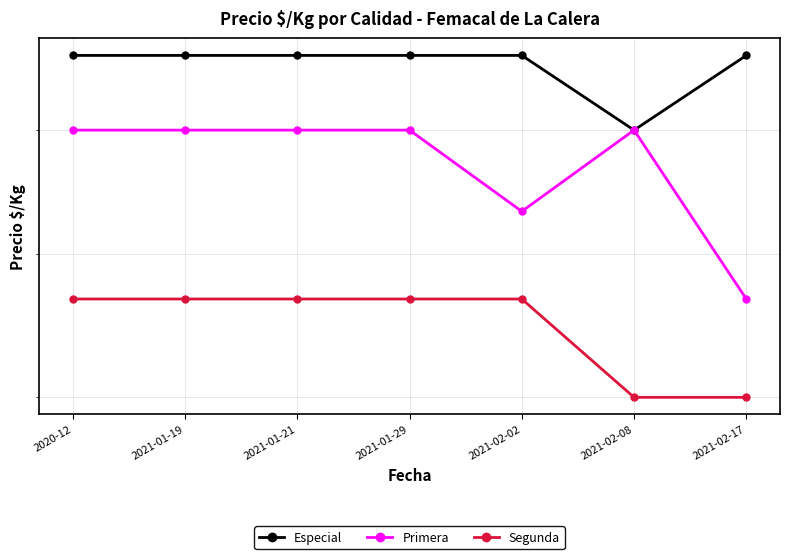

How many data points does each series have?

7